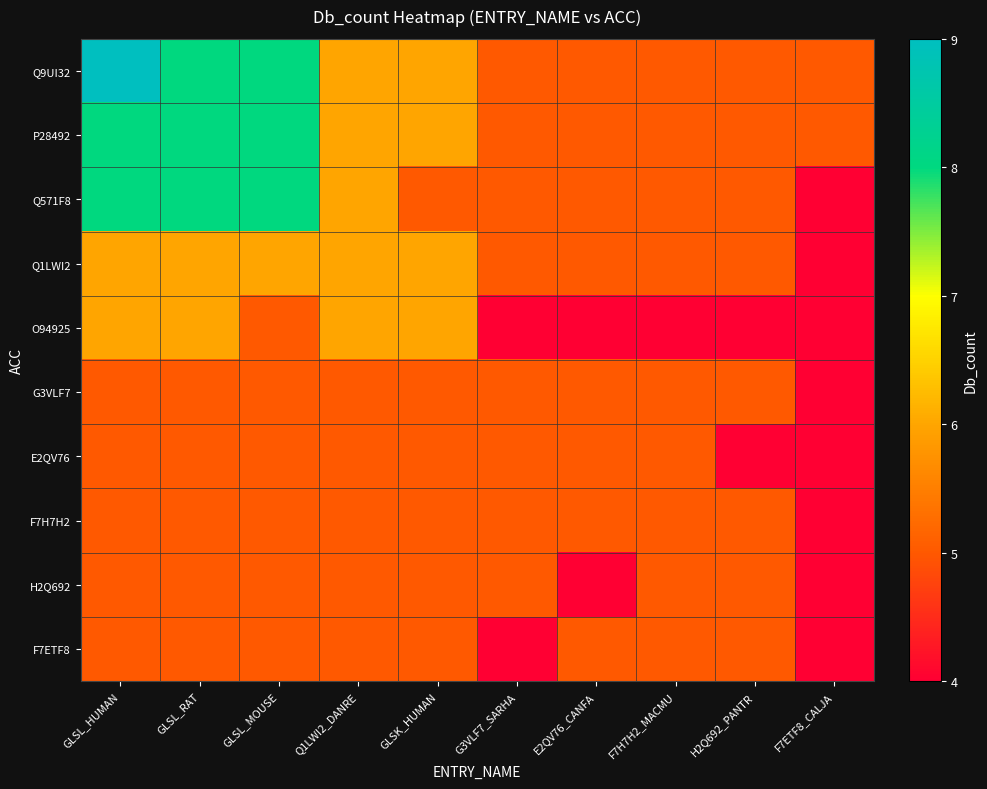

At which category is the sum across all series the highest?

GLSL_HUMAN